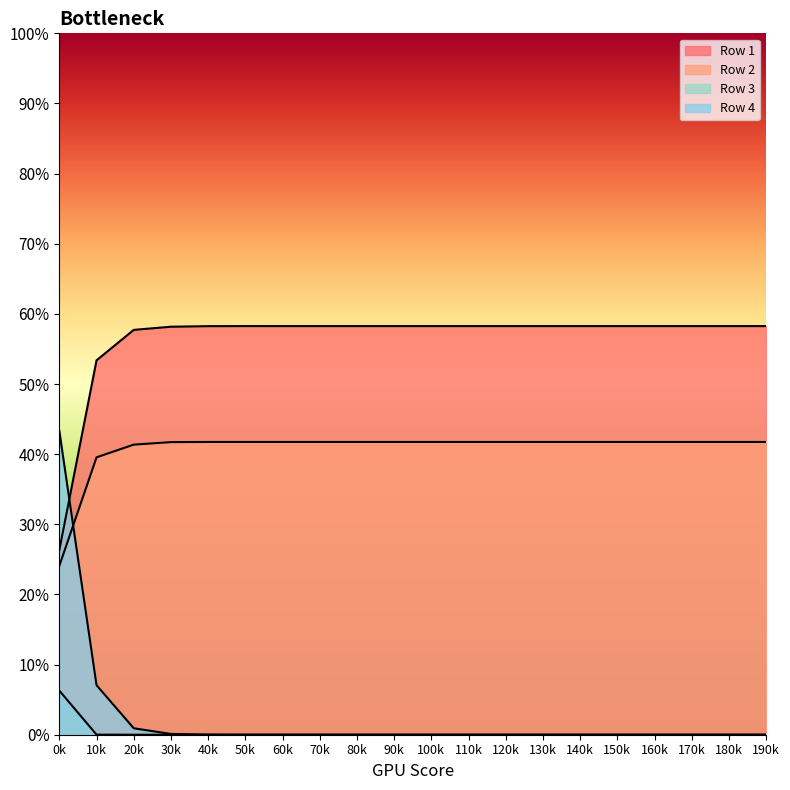

True or false: Row 2 and Row 1 intersect in this chart.

False